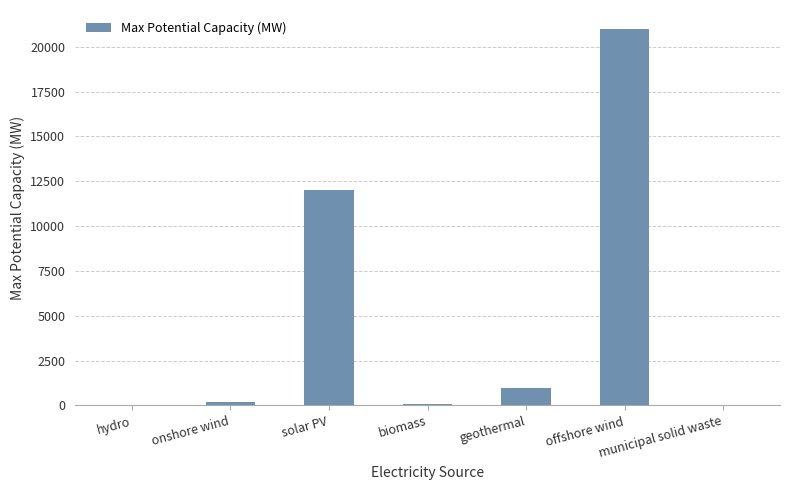

Where is the data nearest to the value 10506?

solar PV